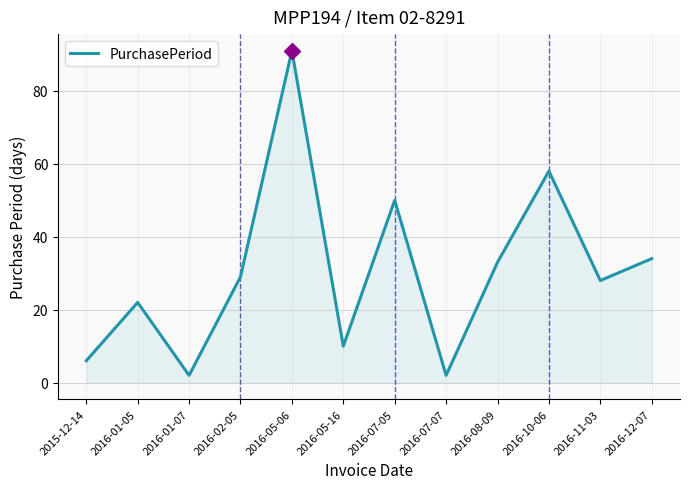

Reading left to right, transcribe all the data shown in this chart.

2015-12-14=6	2016-01-05=22	2016-01-07=2	2016-02-05=29	2016-05-06=91	2016-05-16=10	2016-07-05=50	2016-07-07=2	2016-08-09=33	2016-10-06=58	2016-11-03=28	2016-12-07=34